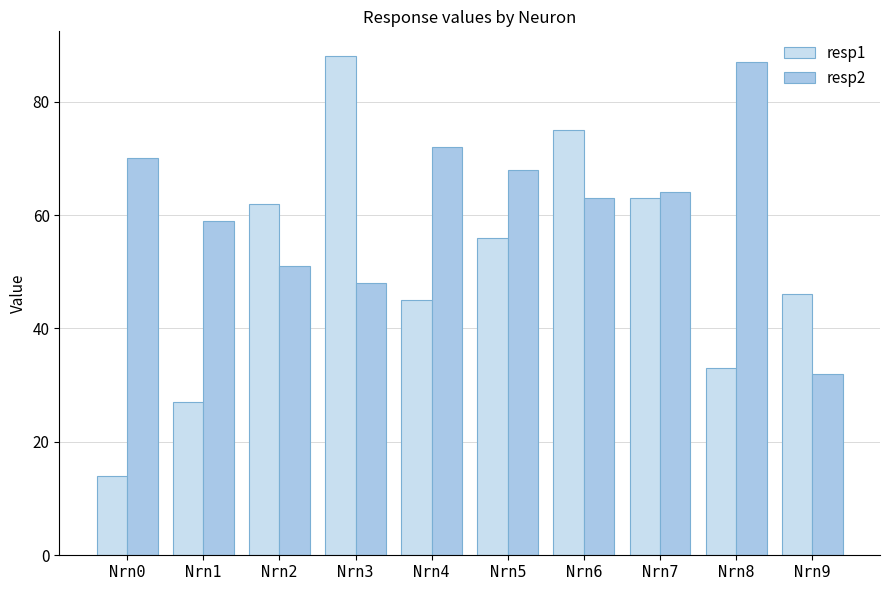

True or false: resp1 has a value of 45 at Nrn3.

False